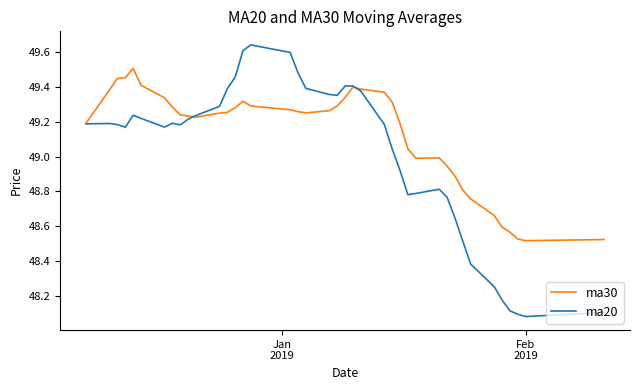

Which series has the largest range (max minus min)?

ma20